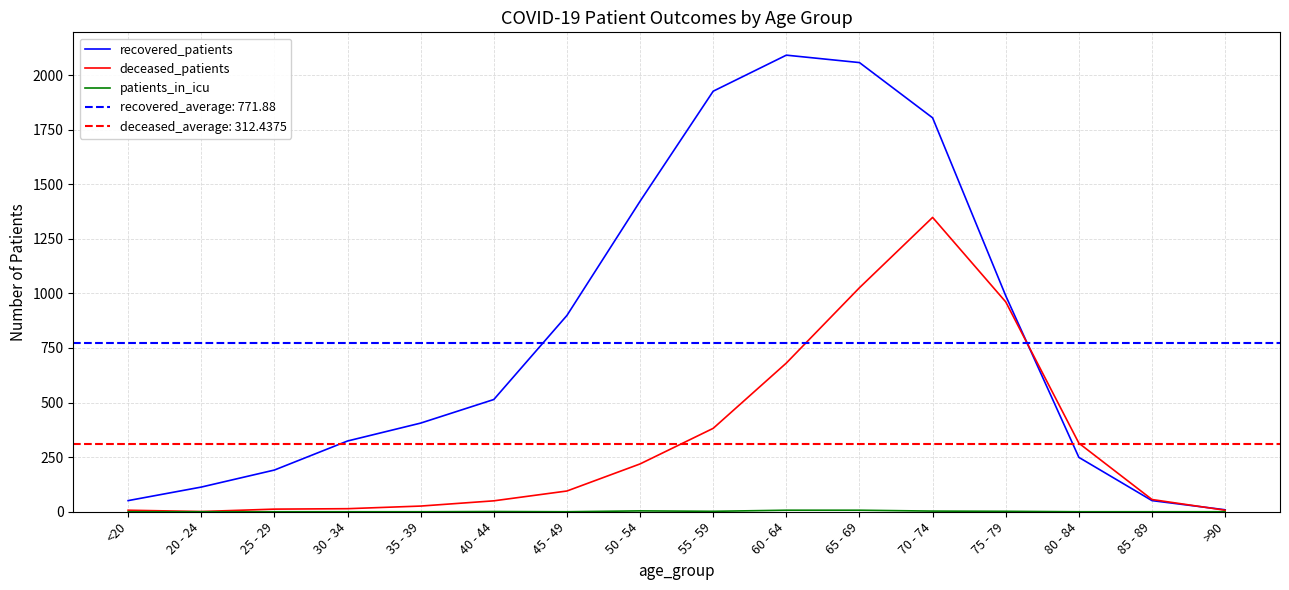

Which label corresponds to the smallest value in the chart?

<20